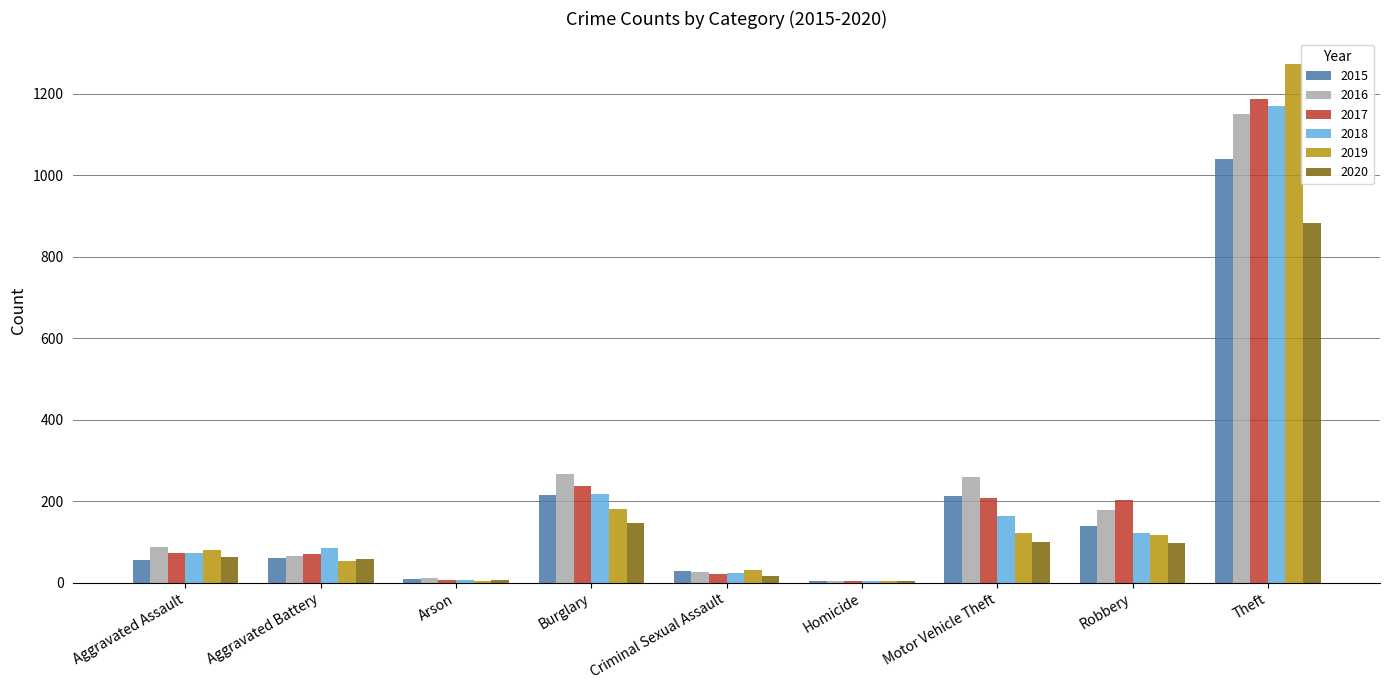

Where is 2019 nearest to the value 638?

Burglary